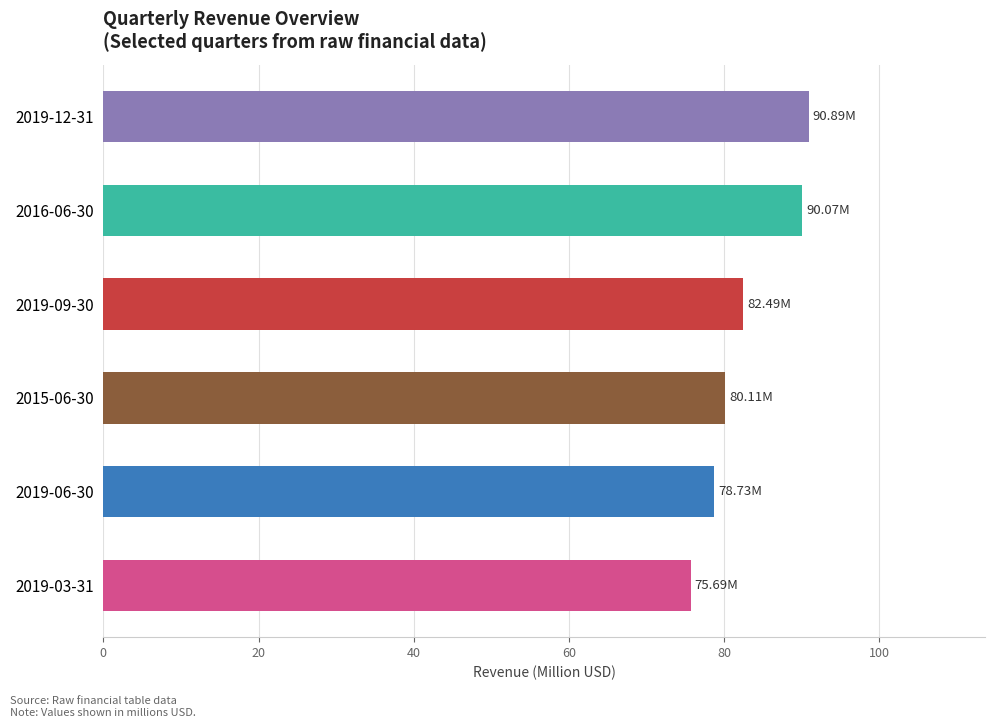

What is the smallest value displayed?

75.7